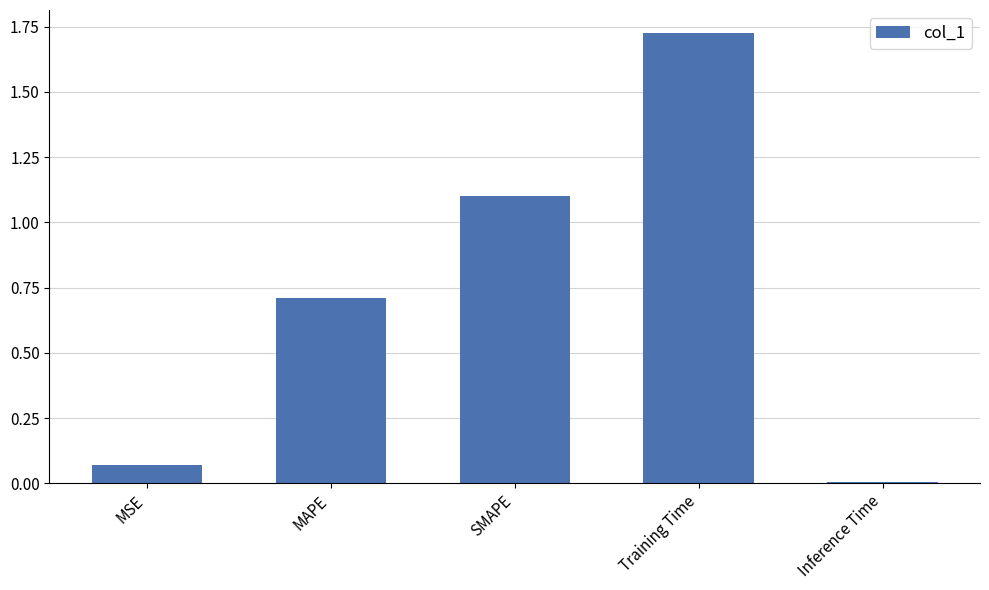

Where is the data nearest to the value 0?

Inference Time